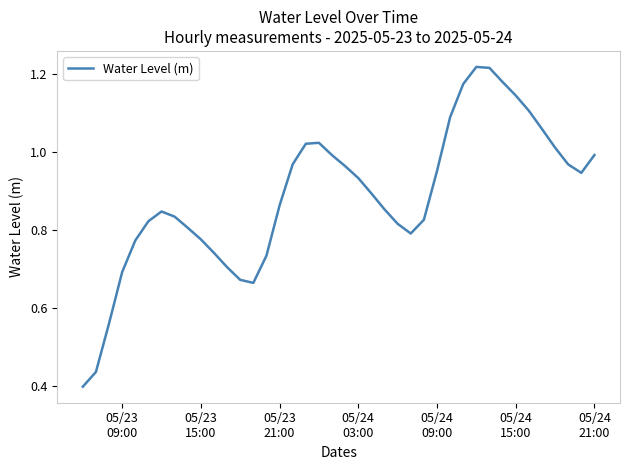

Reading right to left, extract all data points from this chart.

1.0	0.9	1.0	1.0	1.1	1.1	1.1	1.2	1.2	1.2	1.2	1.1	1.0	0.8	0.8	0.8	0.9	0.9	0.9	1.0	1.0	1.0	1.0	1.0	0.9	0.7	0.7	0.7	0.7	0.7	0.8	0.8	0.8	0.8	0.8	0.8	0.7	0.6	0.4	0.4